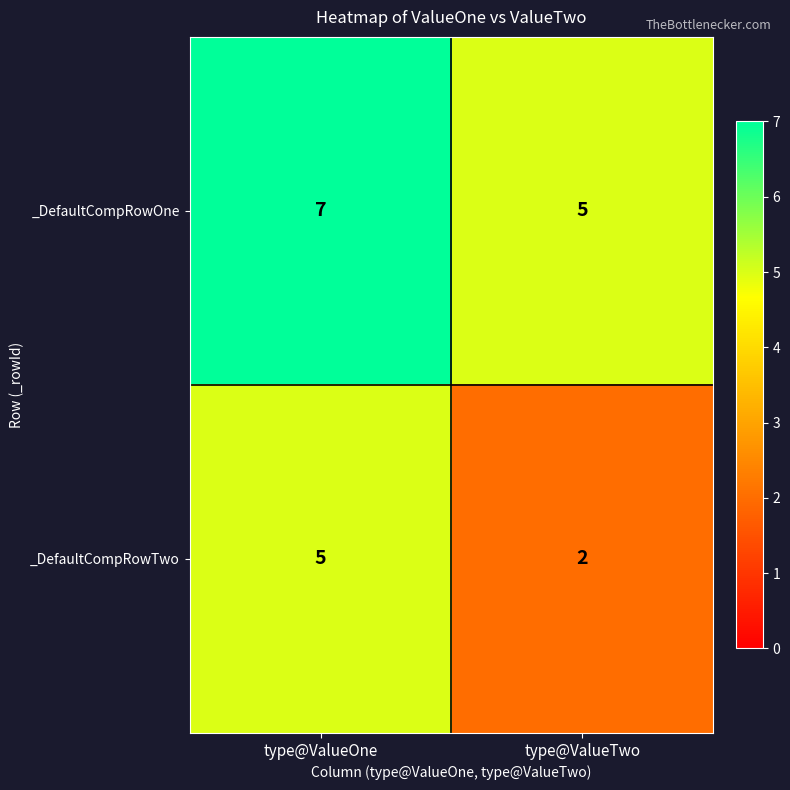

What is the sum of all _DefaultCompRowTwo values?

7